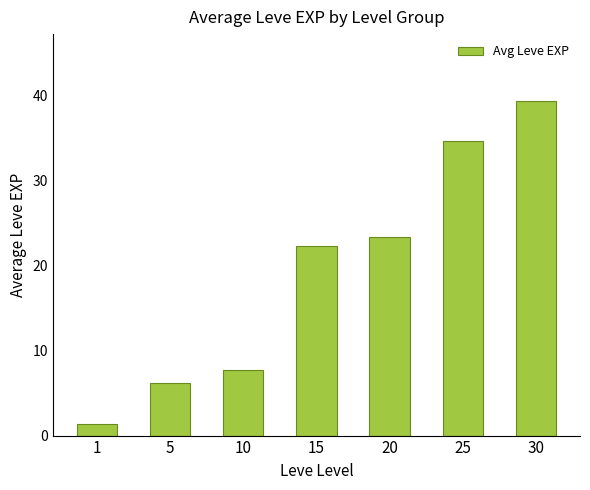

Rank the categories by value from highest to lowest.

30, 25, 20, 15, 10, 5, 1